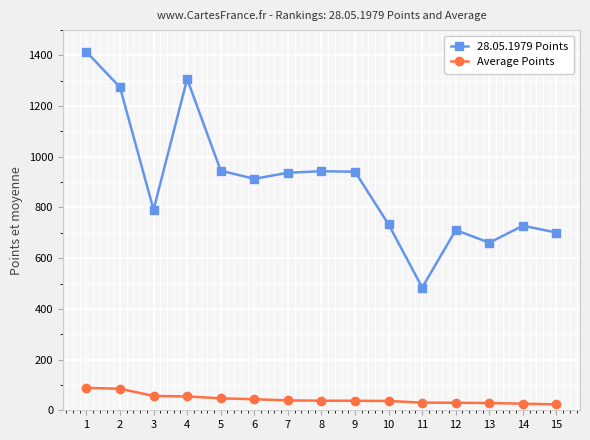

What value does the 28.05.1979 Points series have at 3?

791.0